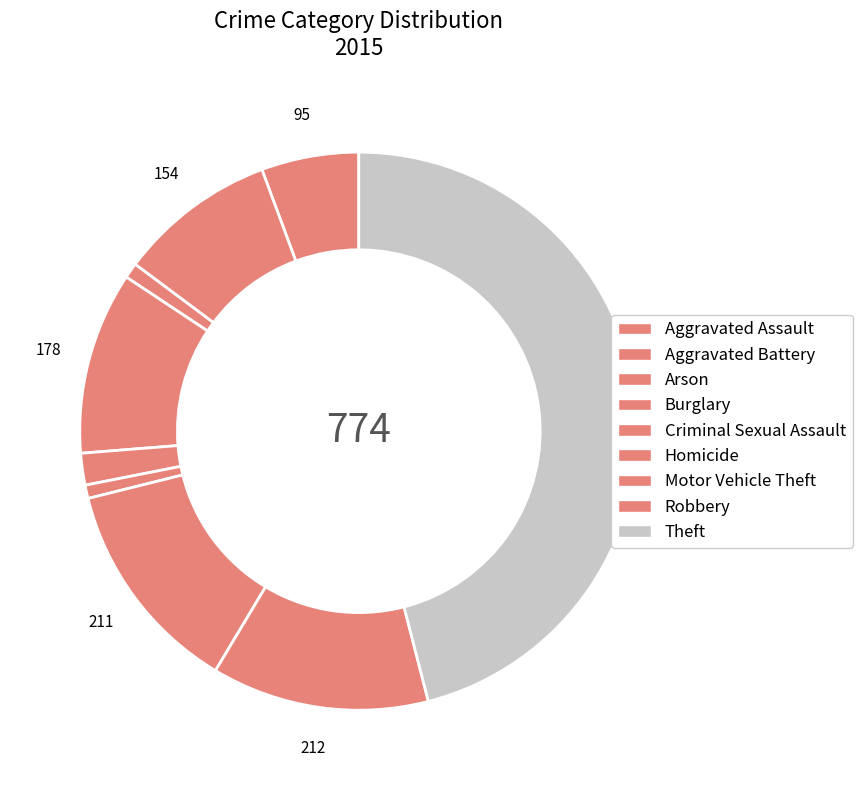

Does Motor Vehicle Theft account for over 50% of the chart?

No